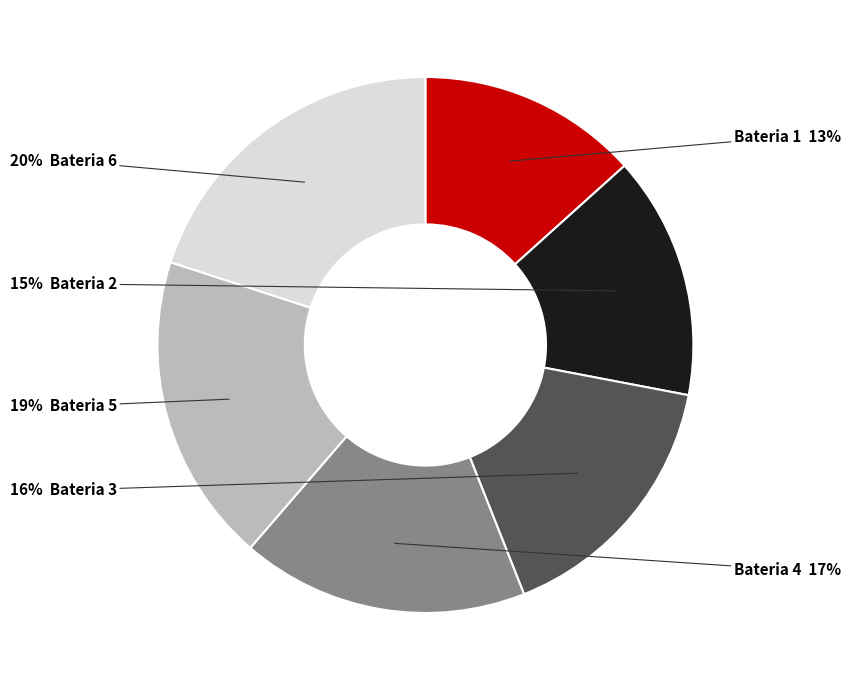

Is there a majority slice in this chart?

No